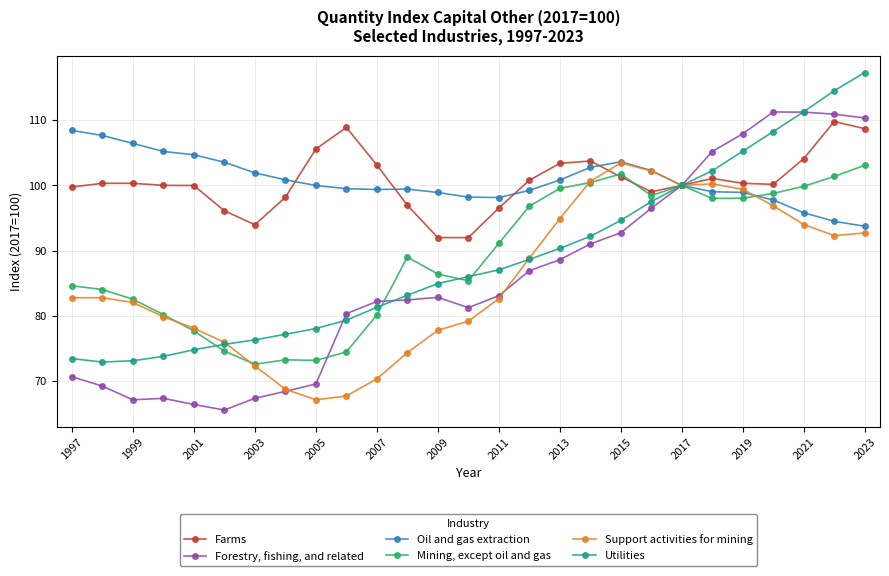

Which series has the widest spread of values?

Forestry, fishing, and related